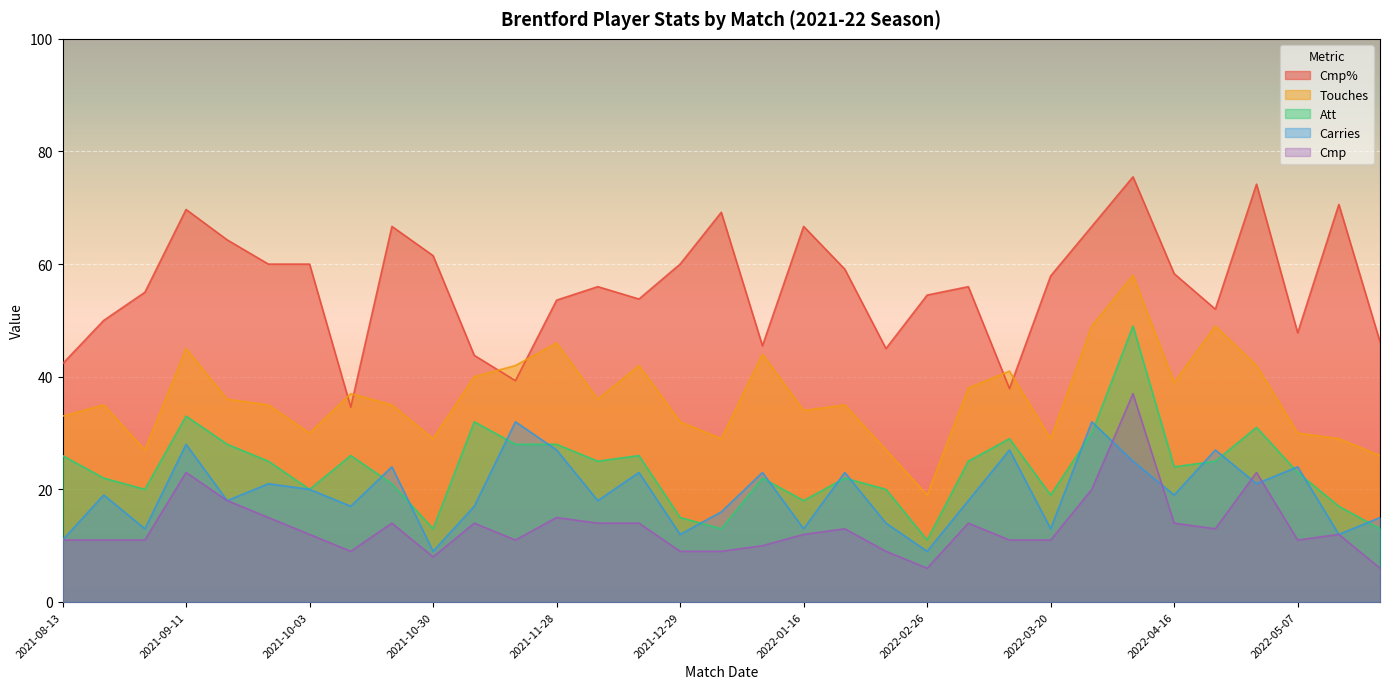

What is the value of the Touches point at the 7th from the left?

30.0